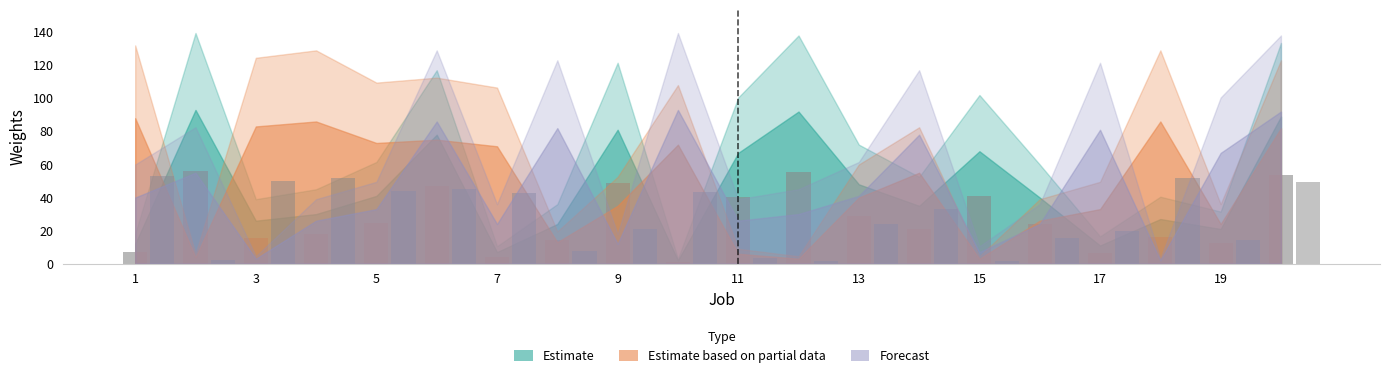

Which category has the highest value in the Estimate based on partial data series?

1